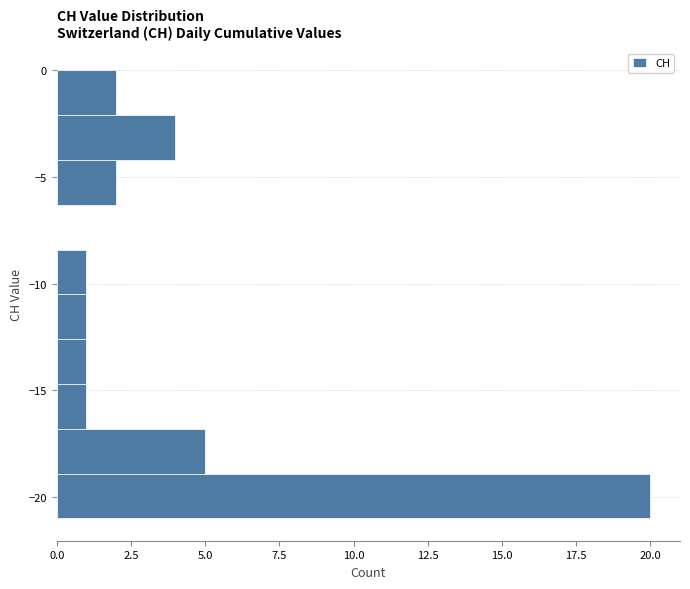

Over which range of the y-axis is the bar longest?

-21.0 to -18.9